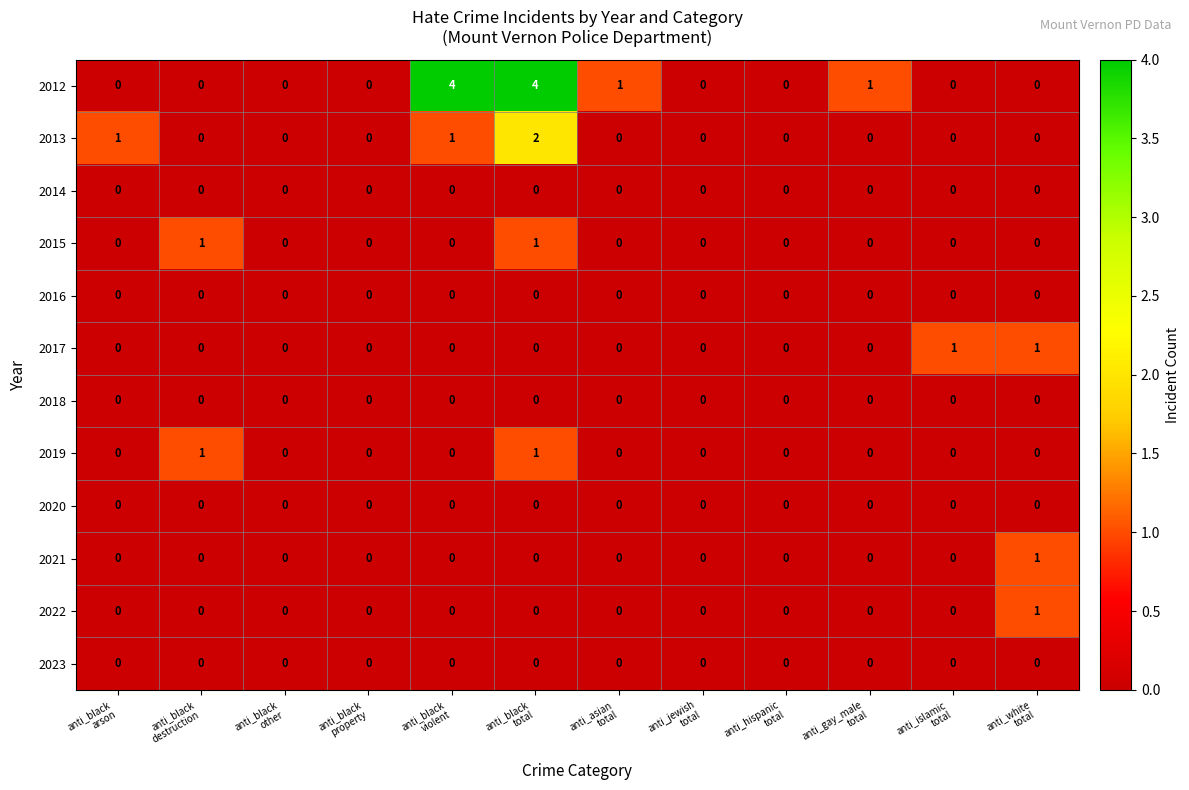

What is the maximum value shown in the chart?

4